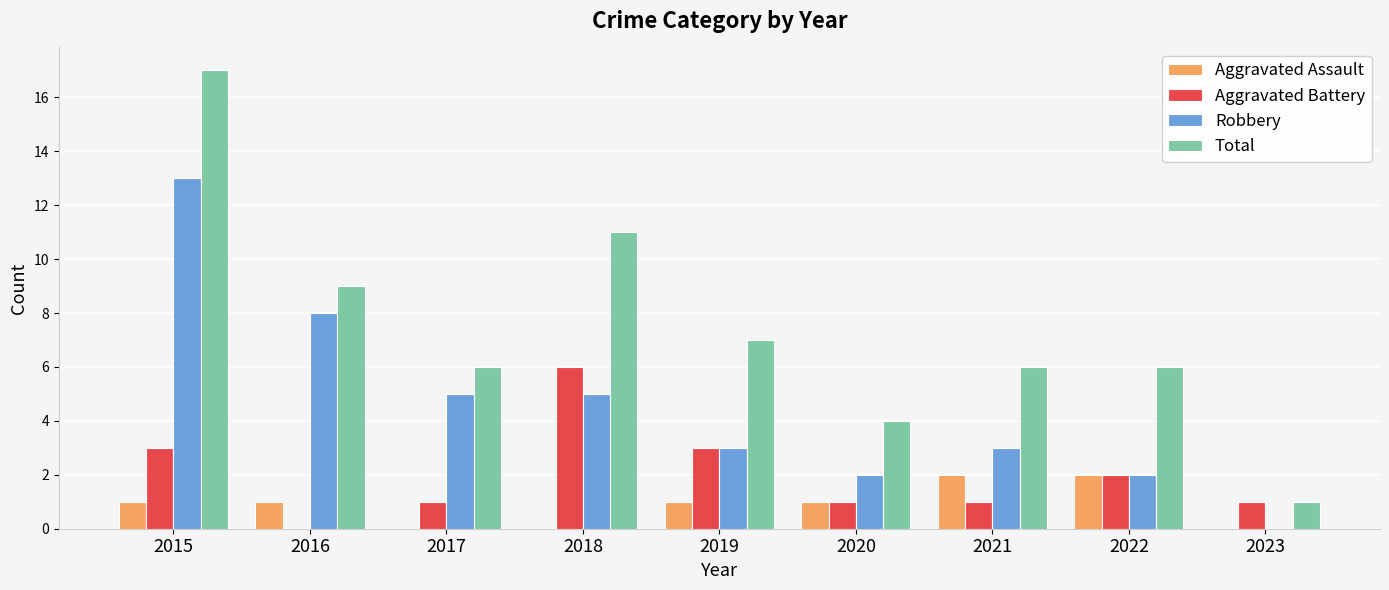

Between 2021 and 2023, which series saw the biggest shift?

Total